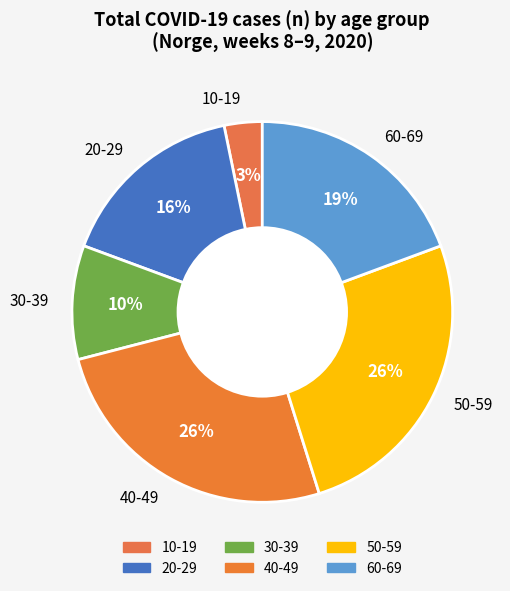

How many slices are in this pie chart?

6